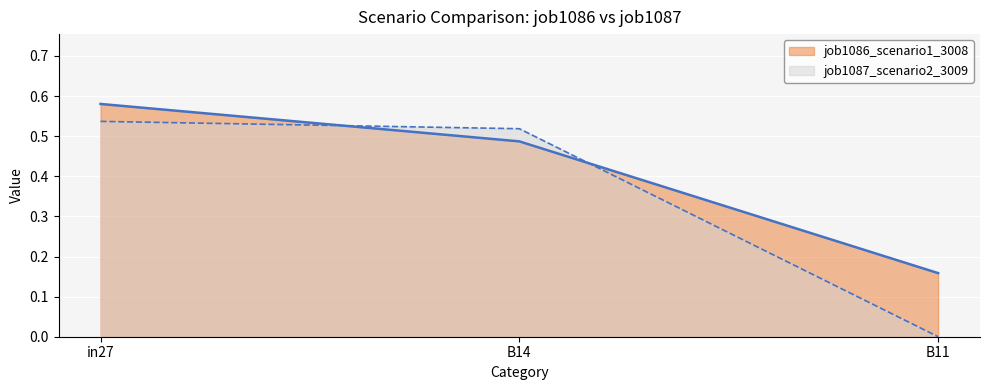

Which series has the widest spread of values?

job1087_scenario2_3009